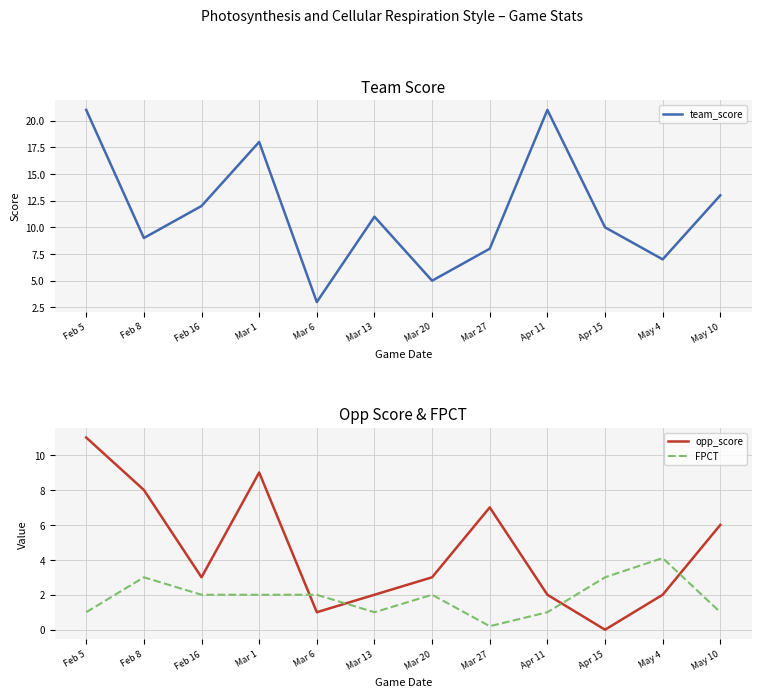

What is the sum of the opp_score values at Feb 8 and Mar 1?

17.0